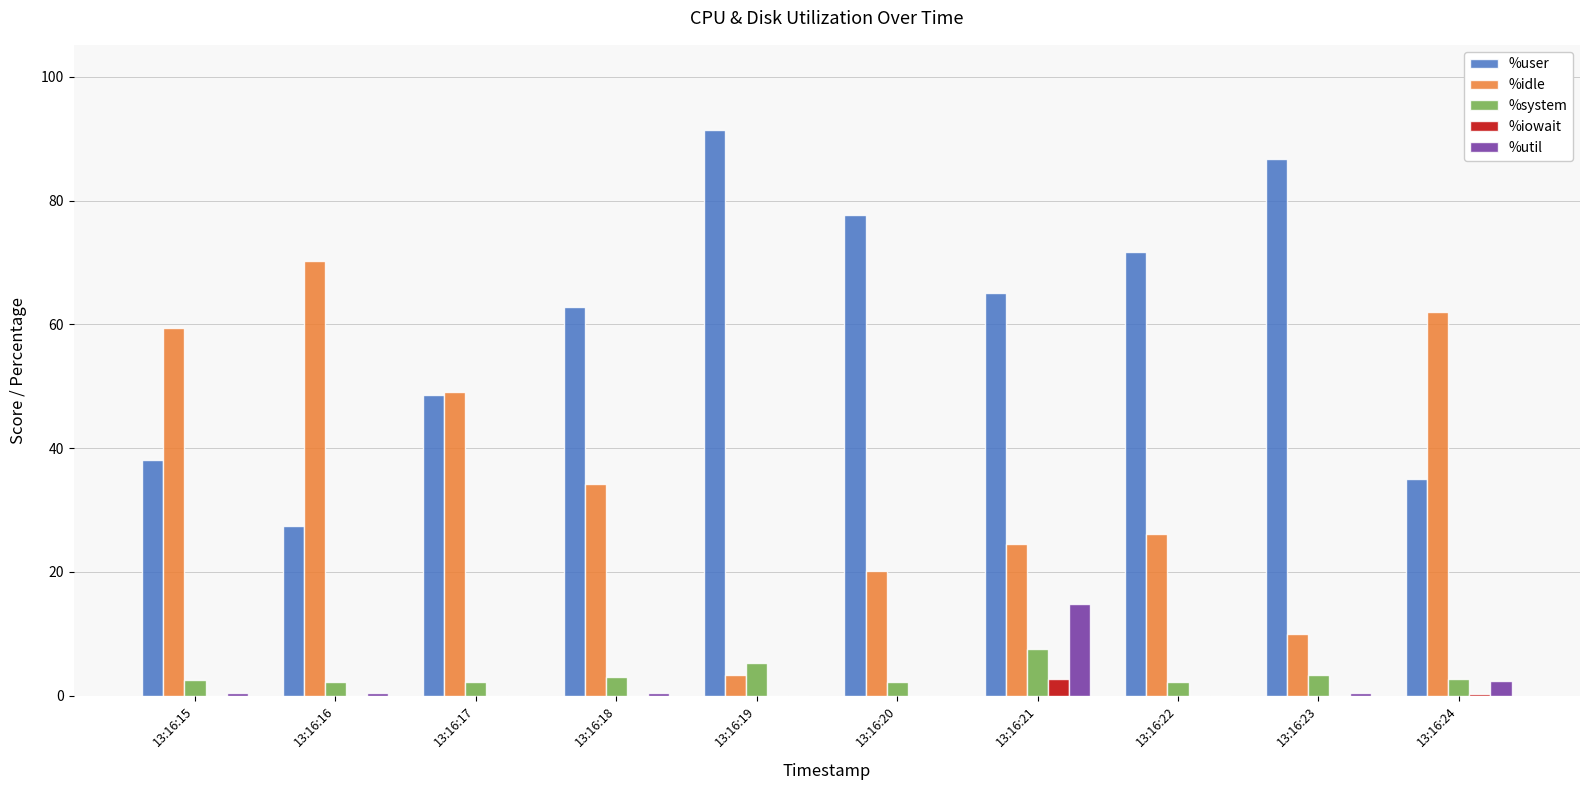

What is the total value across all series at 13:16:18?

100.4